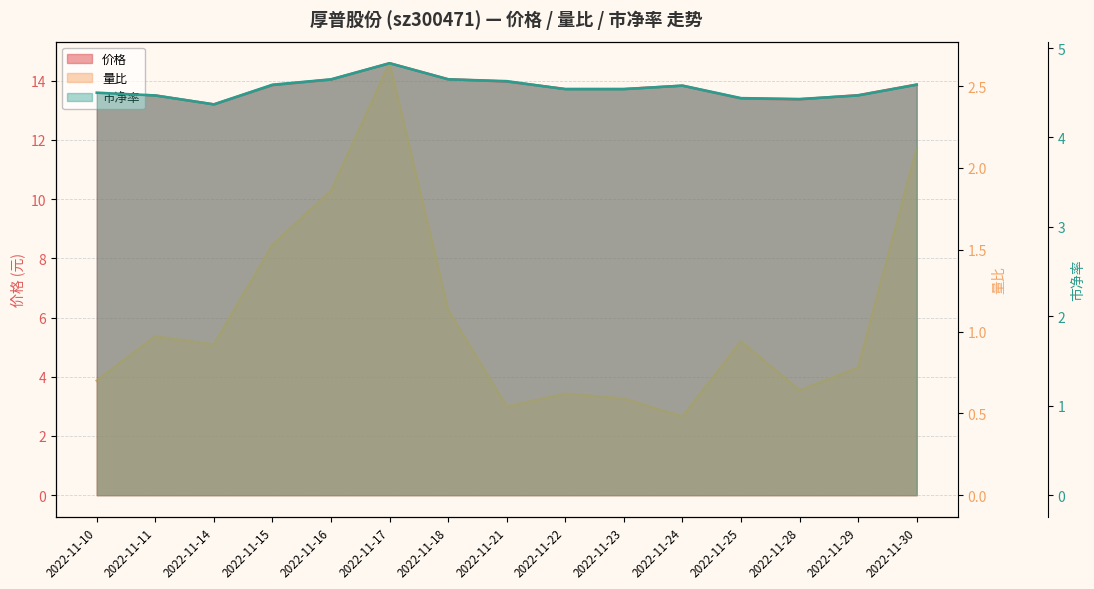

What is the value of the 价格 point at the 13th from the left?

13.4